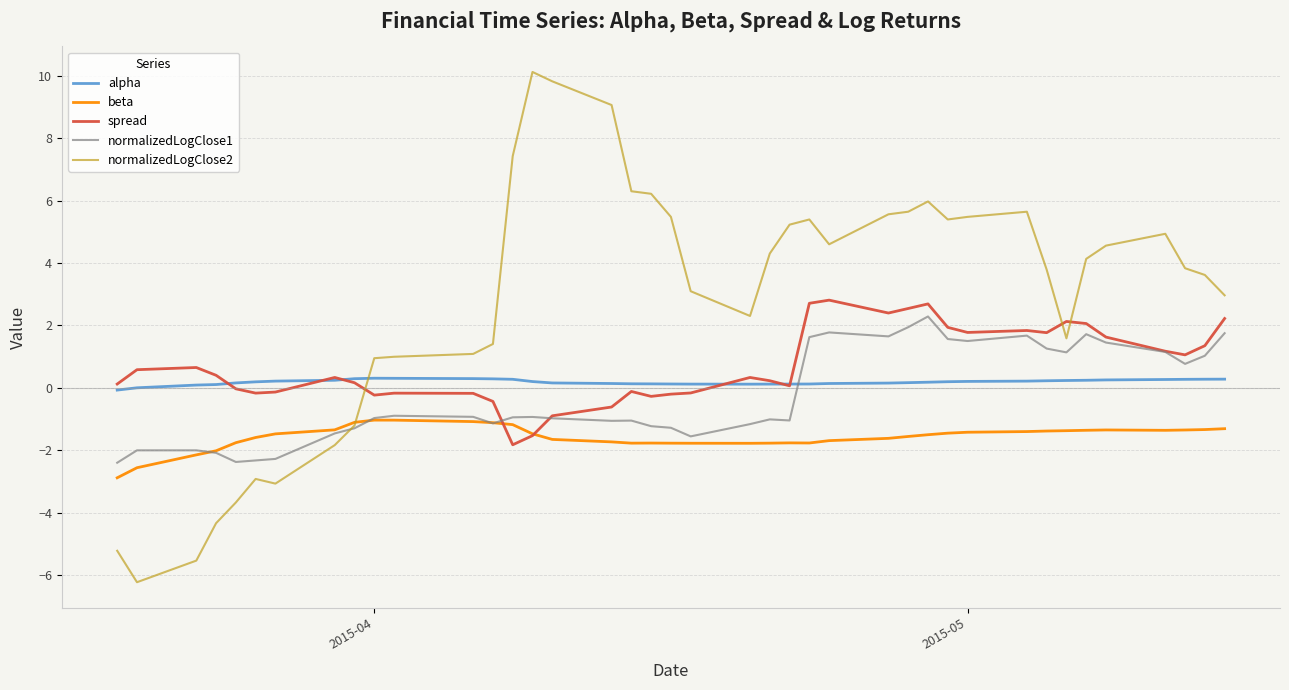

Count the number of categories in the chart.

40